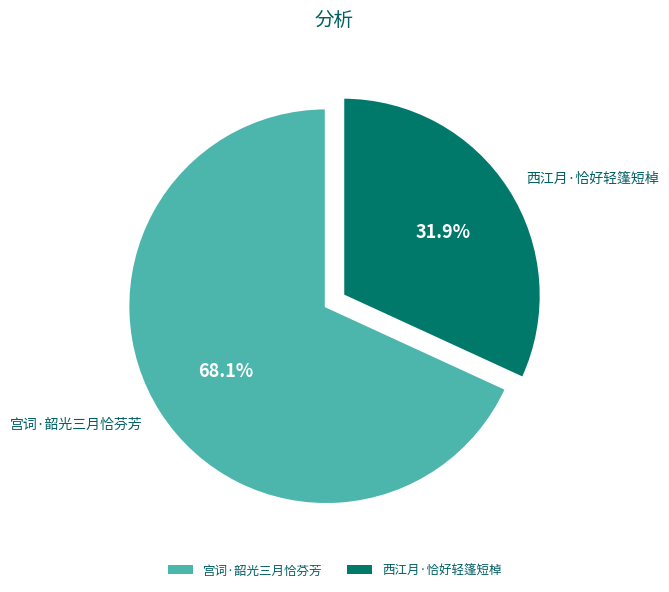

To the nearest percent, what portion does 西江月·恰好轻篷短棹 represent?

32%